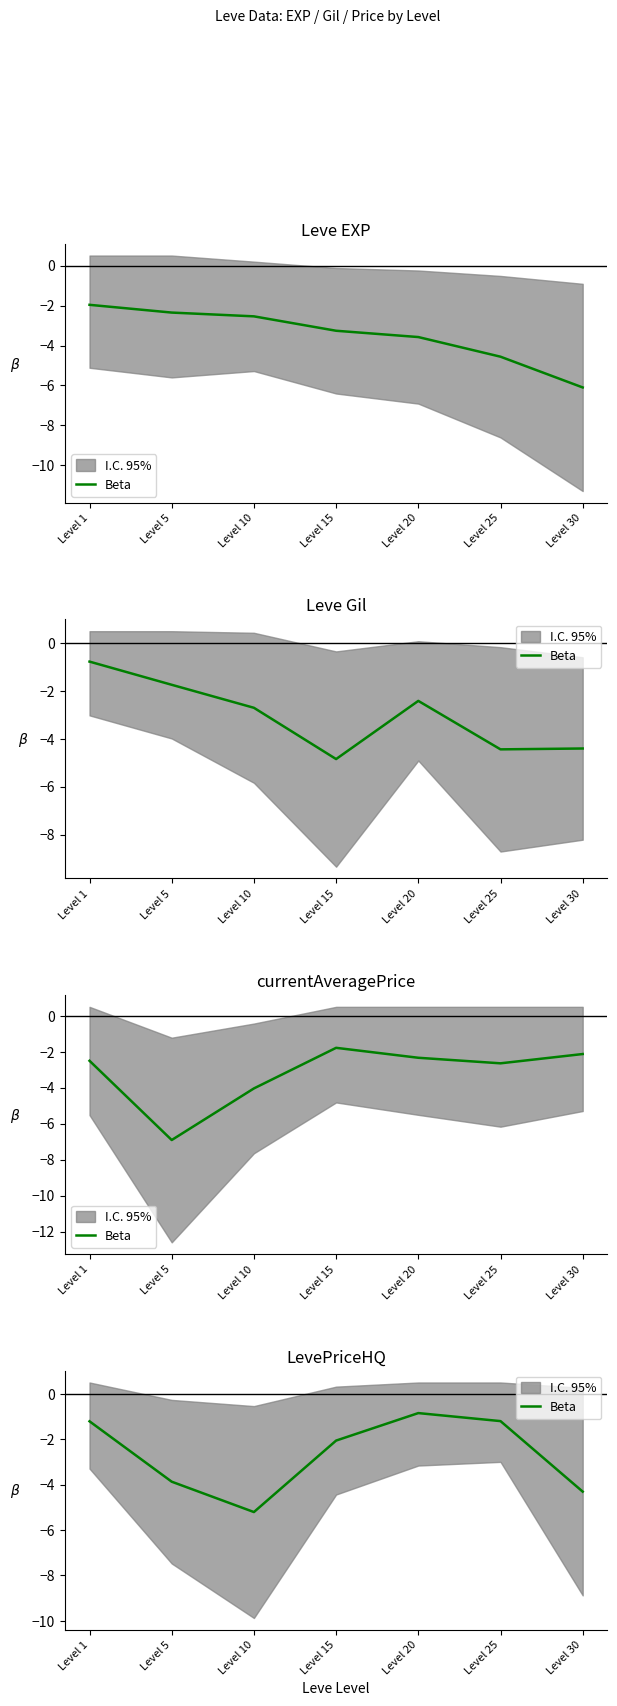

List the labels in order of value, largest first.

Level 20, Level 25, Level 1, Level 15, Level 5, Level 30, Level 10